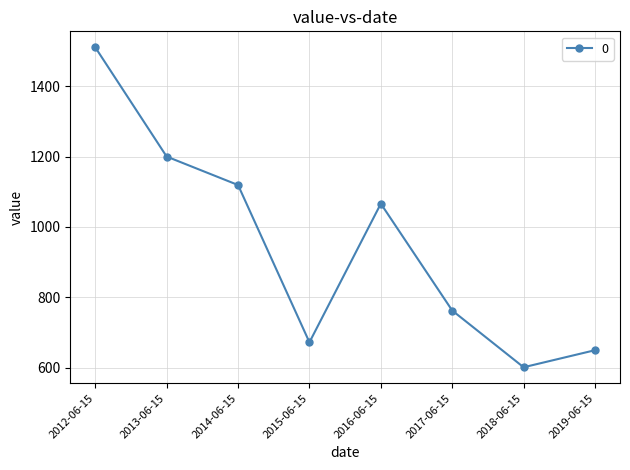

What is the label of the 6th point from the right?

2014-06-15